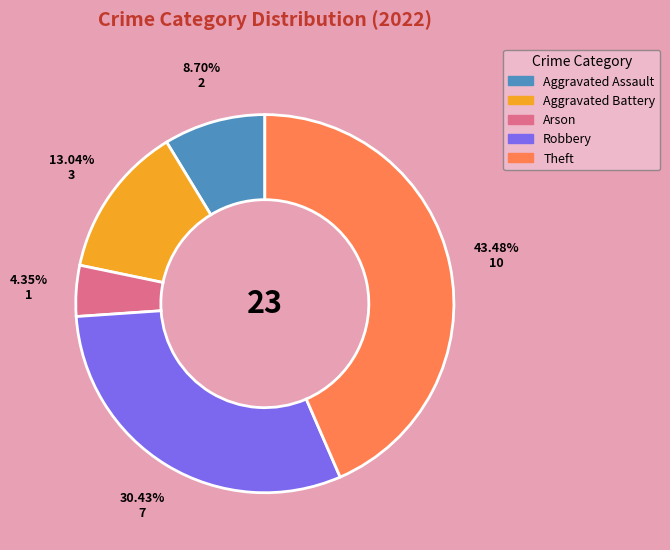

Does any single category account for the majority?

No